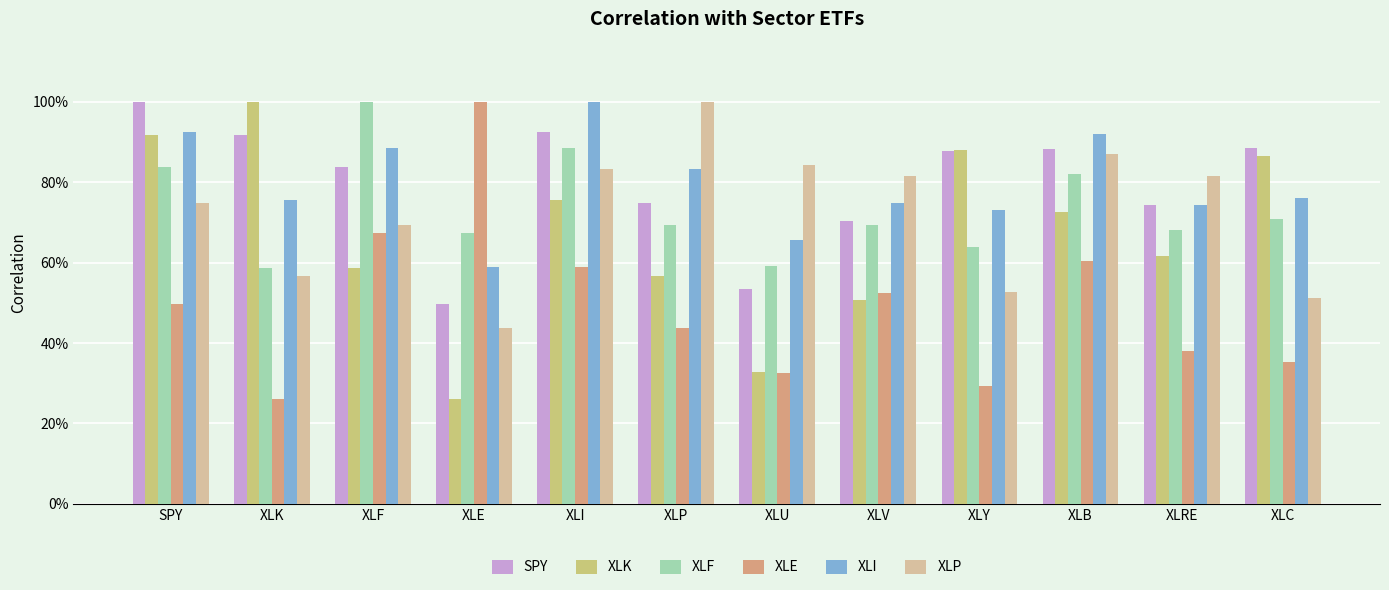

What is the difference between the highest and lowest values at SPY?

0.5